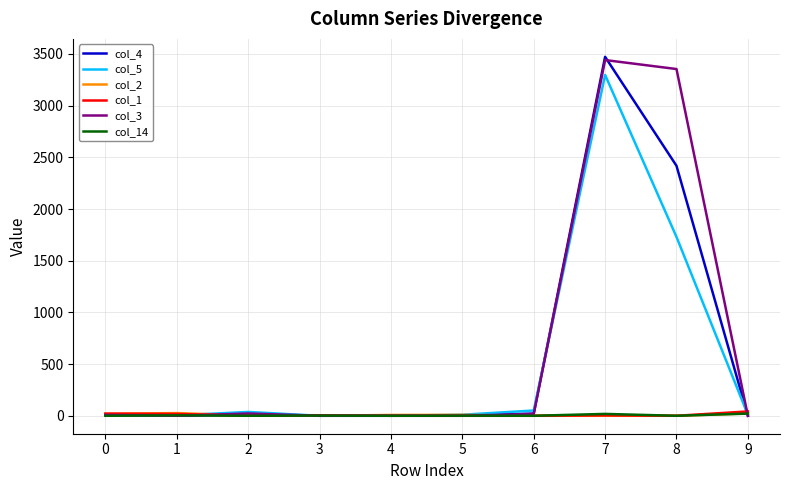

Which label corresponds to the largest value in the chart?

7